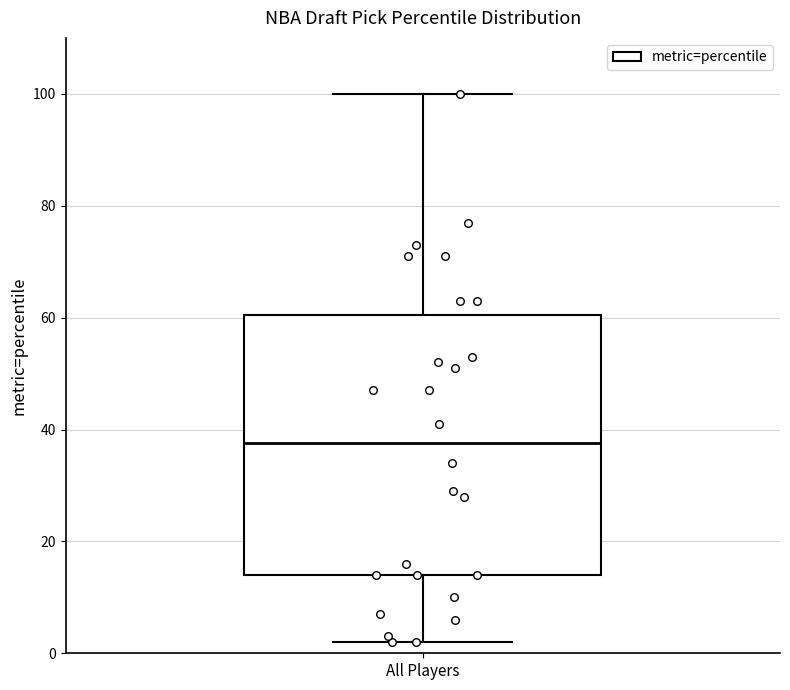

Read this box plot against the y-axis: the position of the median line, the range covered by the box, and the ends of both whiskers. The values are not printed on the chart, so give them approximately, as read against the axis.

median 38, box 14 to 60, whiskers 2 to 100